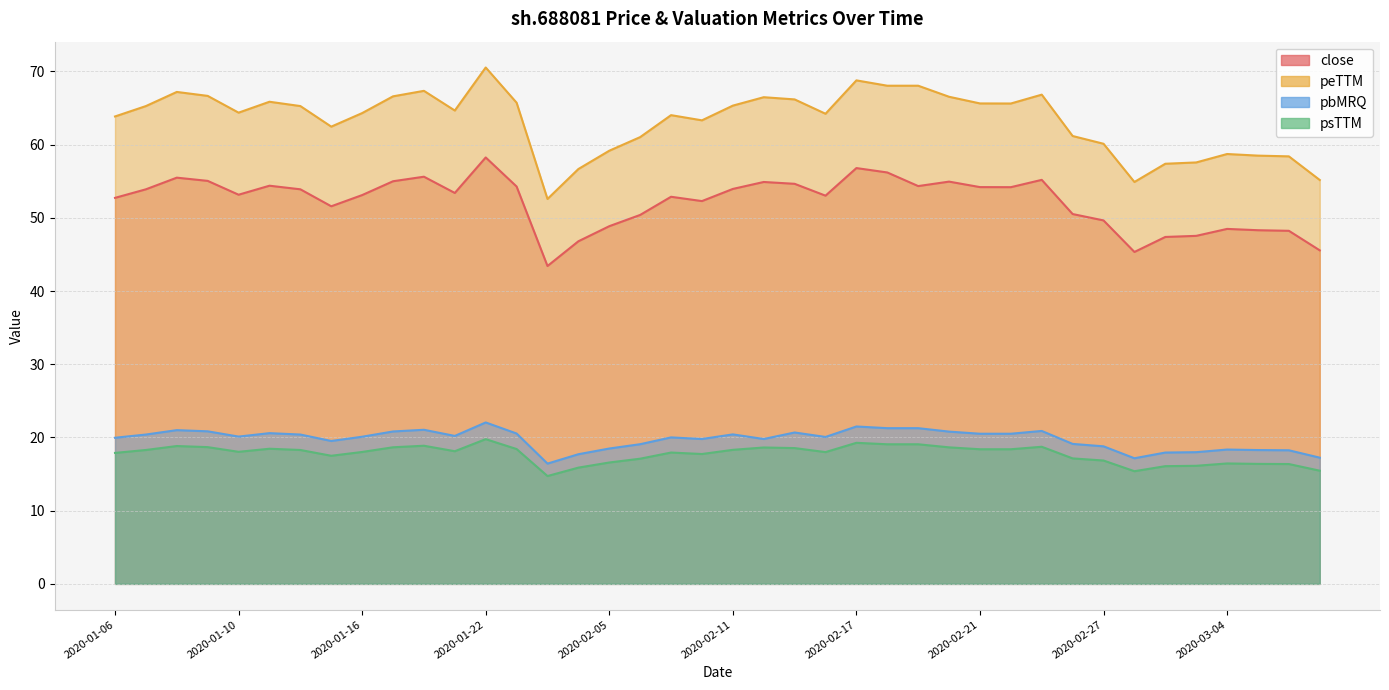

At which label does pbMRQ reach its peak?

2020-01-22